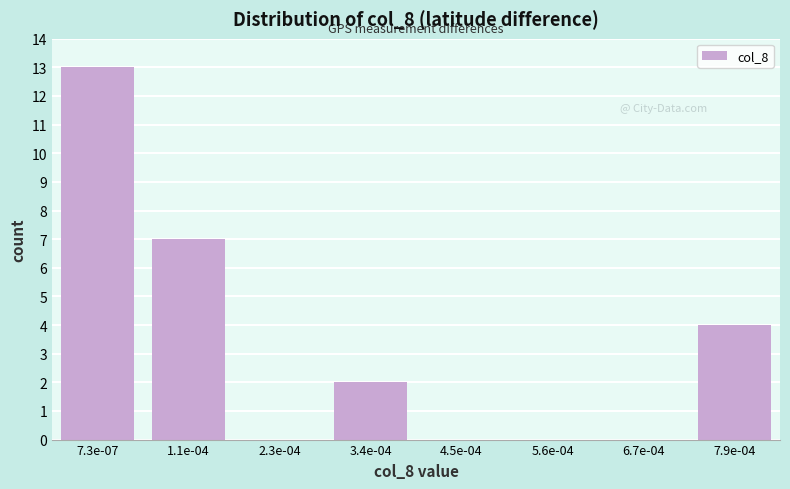

Reading left to right, what are all the values shown in this chart?

7.3e-07=13	1.1e-04=7	2.3e-04=0	3.4e-04=2	4.5e-04=0	5.6e-04=0	6.7e-04=0	7.9e-04=4